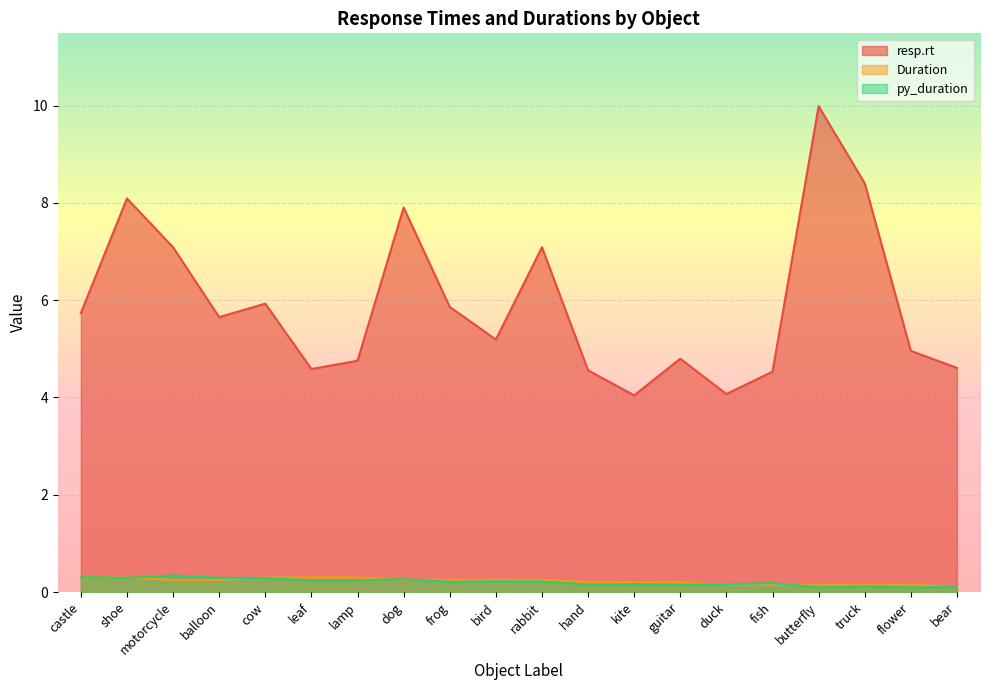

What is the total value across all series at balloon?

6.2